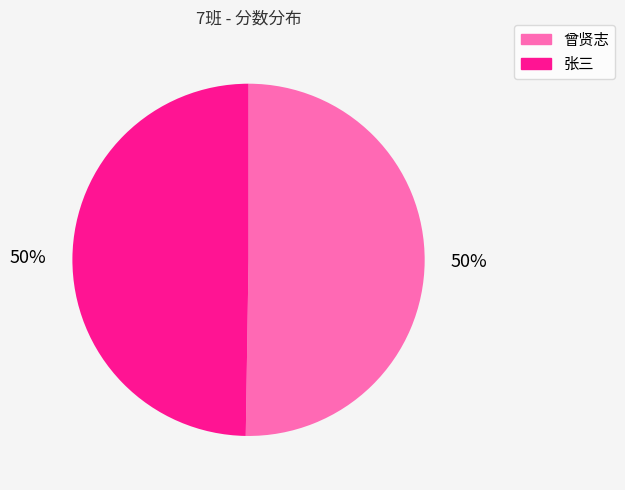

Approximately how many times larger is the value at 张三 compared to 曾贤志?

1.0